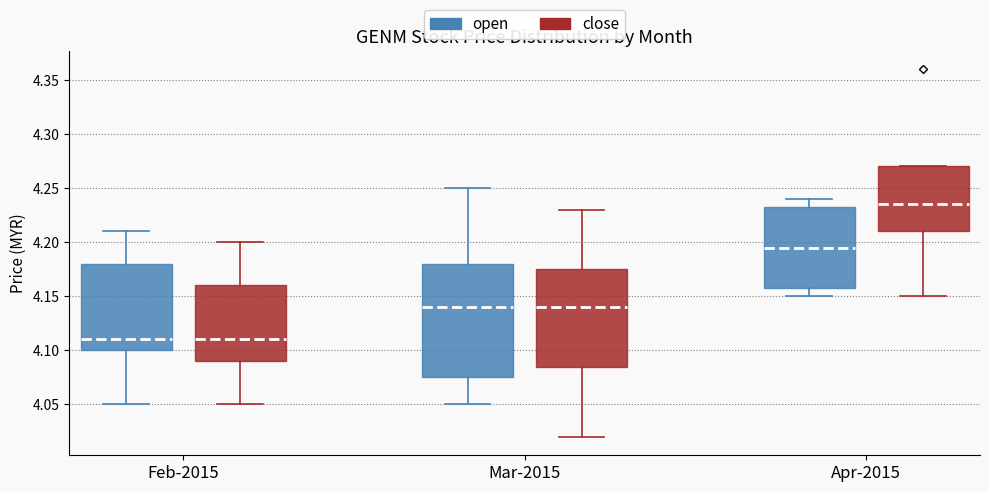

Which box has the highest median line?

Apr-2015 (close)